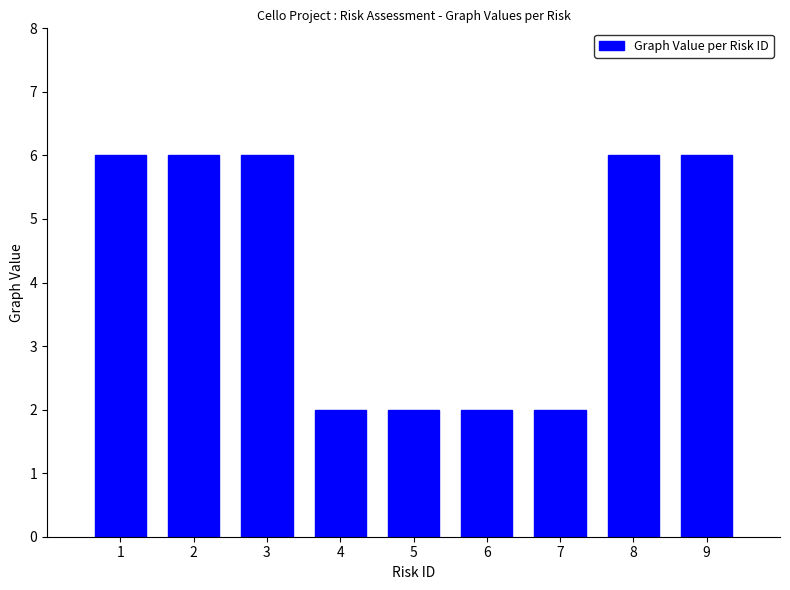

Reading left to right, what are all the values shown in this chart?

1=6	2=6	3=6	4=2	5=2	6=2	7=2	8=6	9=6